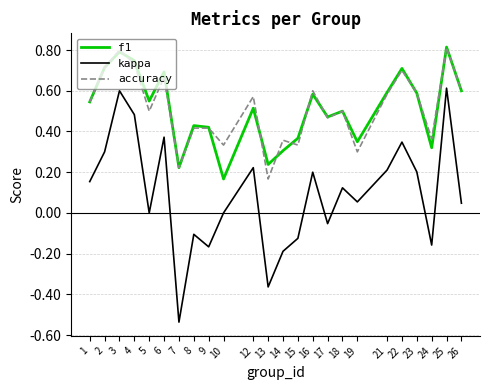

True or false: kappa and f1 intersect in this chart.

False